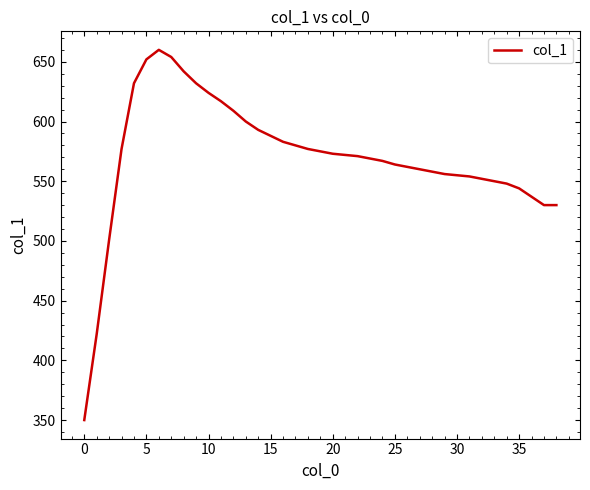

What is the minimum value shown in the chart?

350